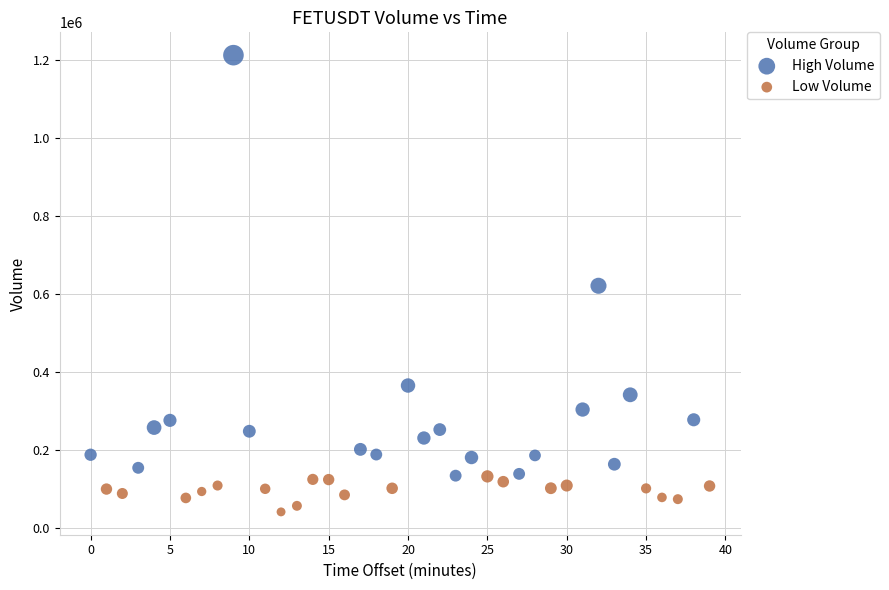

Which series contains the highest Y value?

High Volume